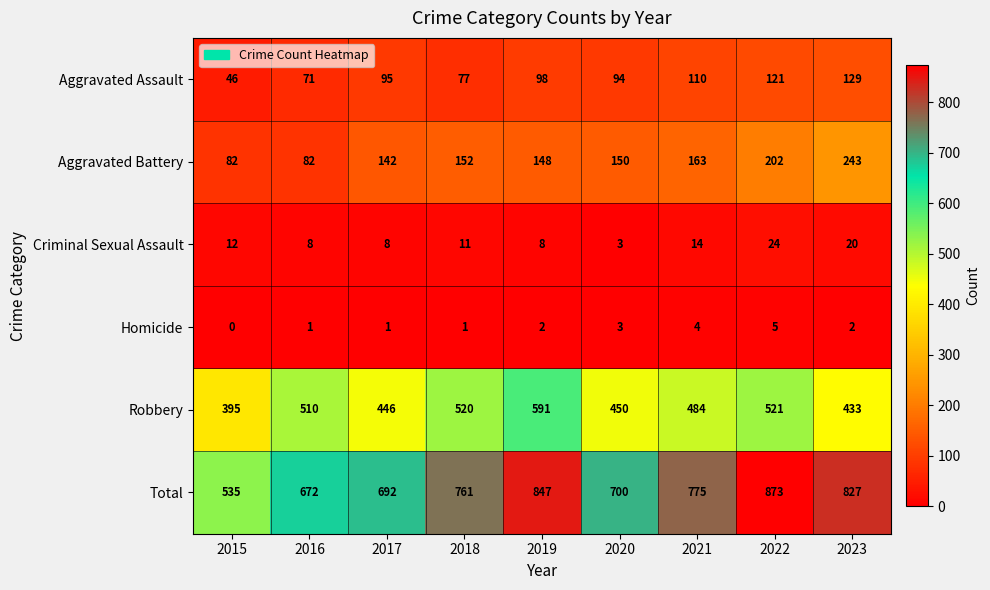

At 2019, list the series in order from largest to smallest.

Total, Robbery, Aggravated Battery, Aggravated Assault, Criminal Sexual Assault, Homicide